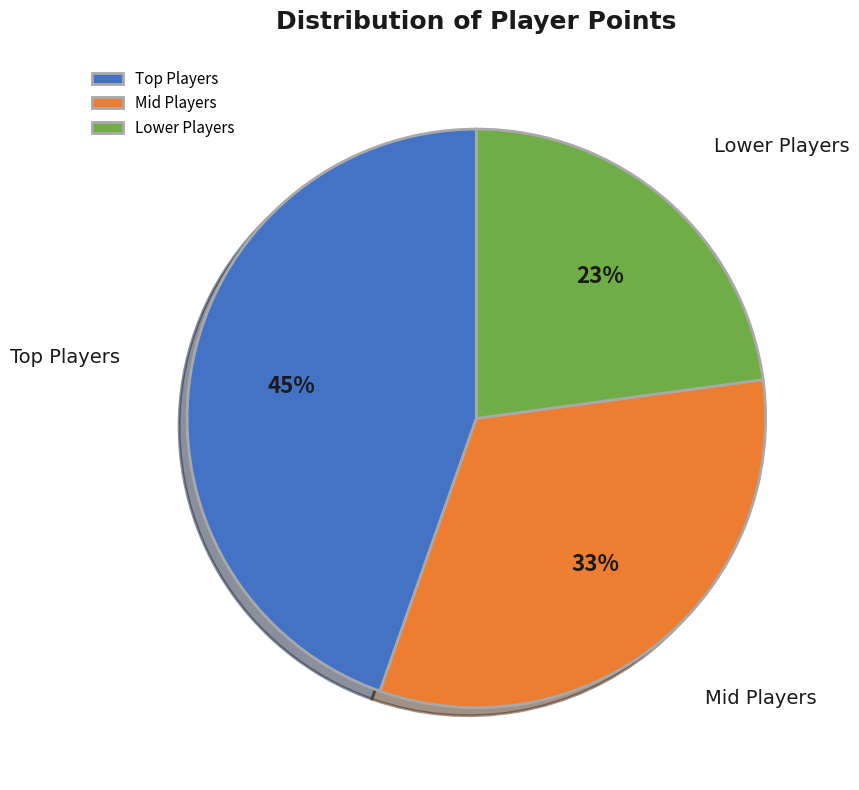

Rank the categories by value from lowest to highest.

Lower Players, Mid Players, Top Players